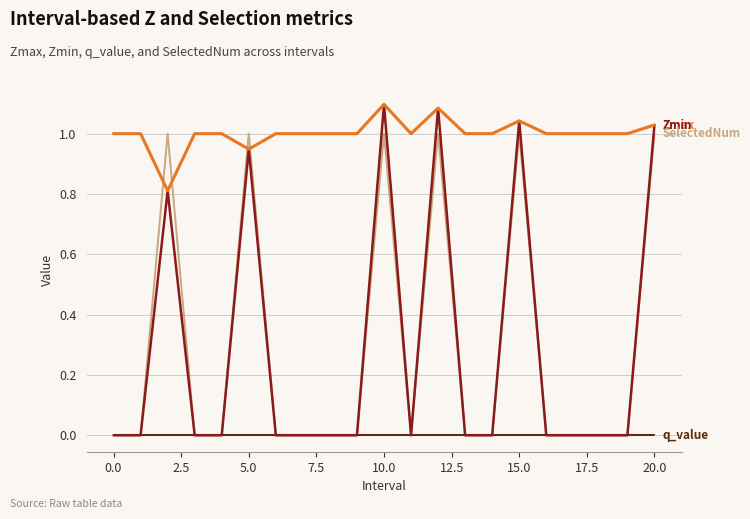

What is the total value across all series at 10.0?

3.2